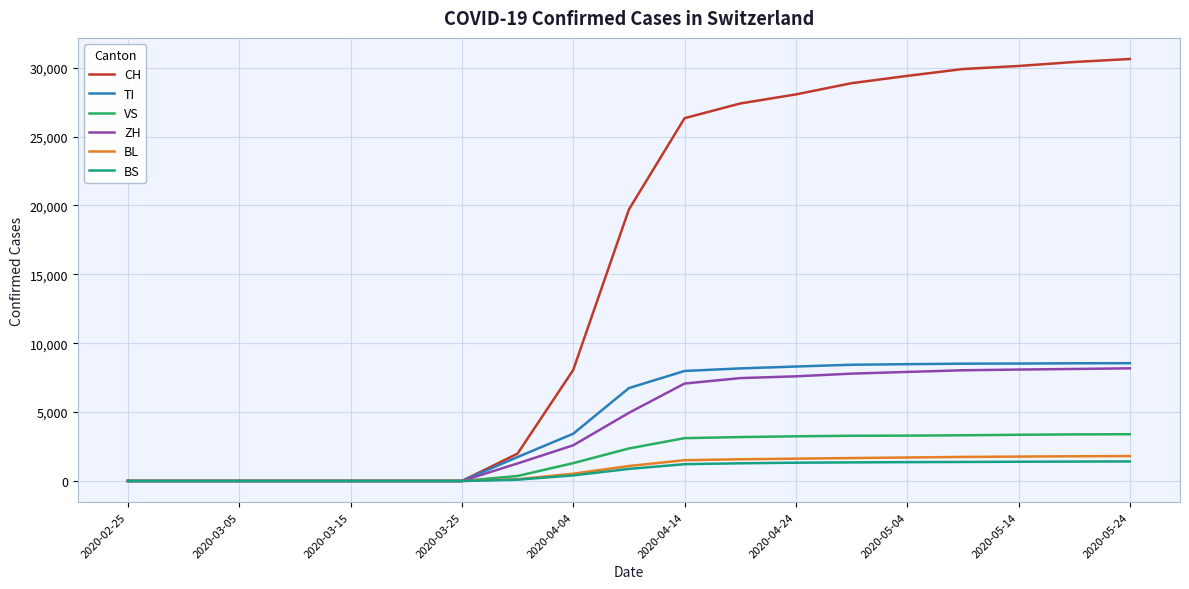

Which series has the widest spread of values?

CH